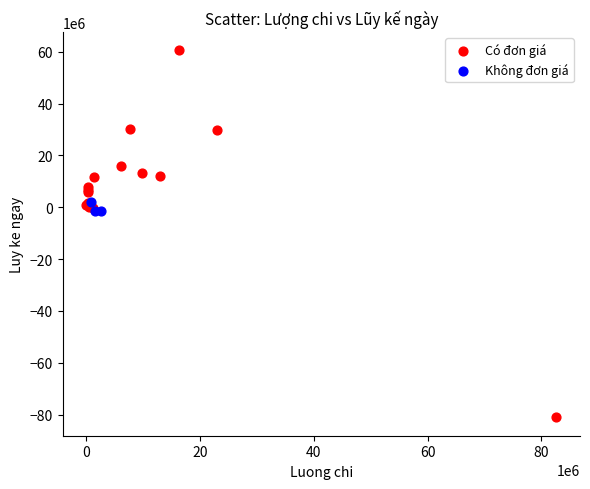

Which series has the largest Y range (max minus min)?

Có đơn giá